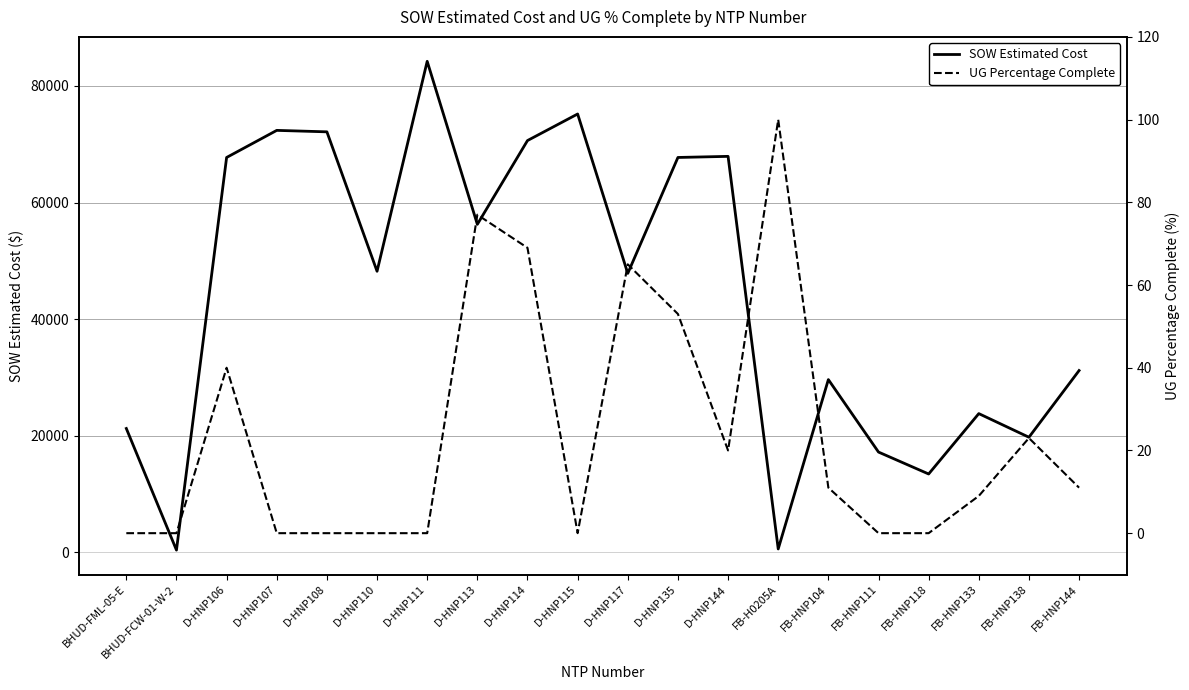

Which has a higher value, FB-HNP111 or D-HNP106?

D-HNP106